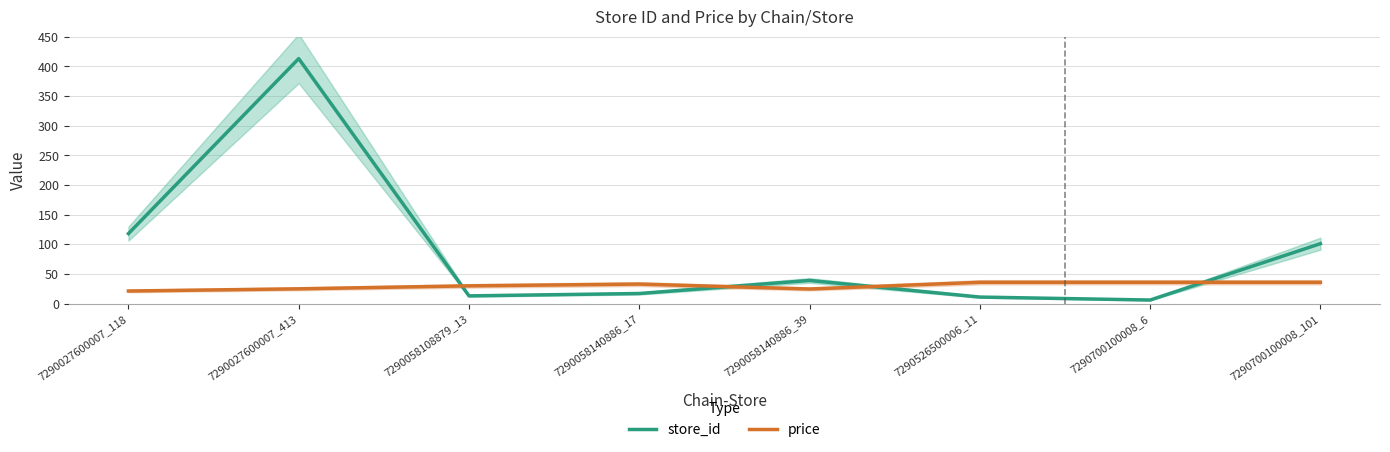

Where does the price series first go above 32?

7290058140886_17